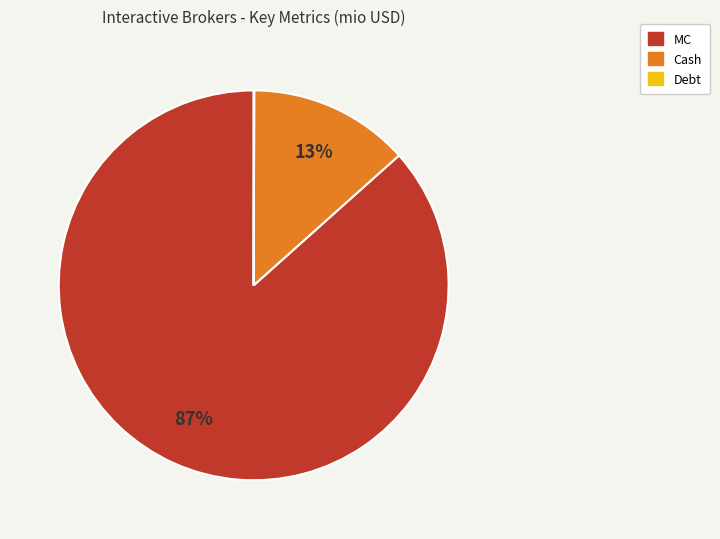

To the nearest percent, what is the difference between the largest and smallest slice percentages?

87%